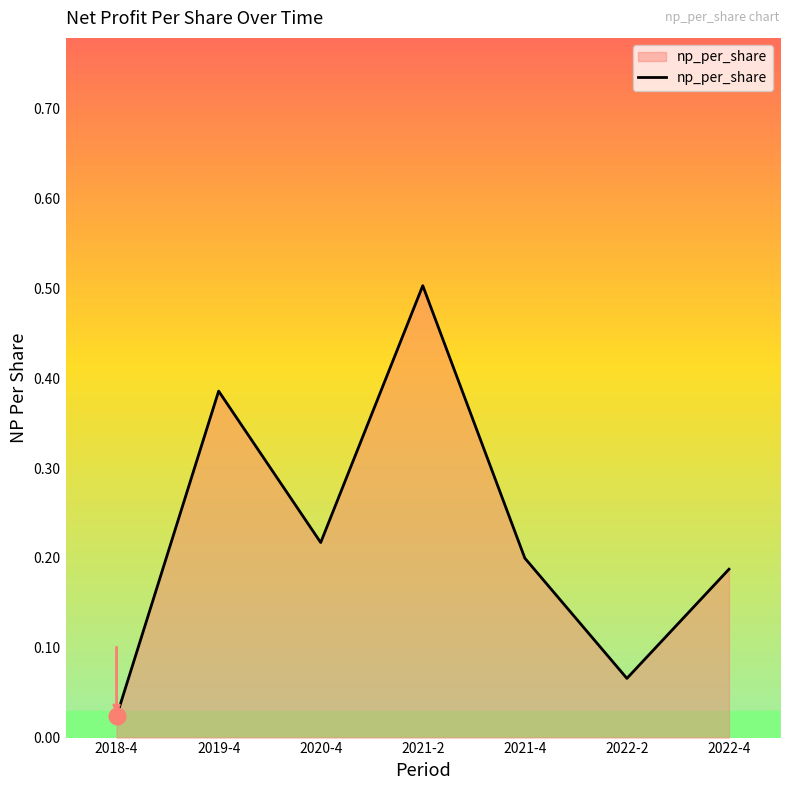

Where is the first local minimum?

2020-4